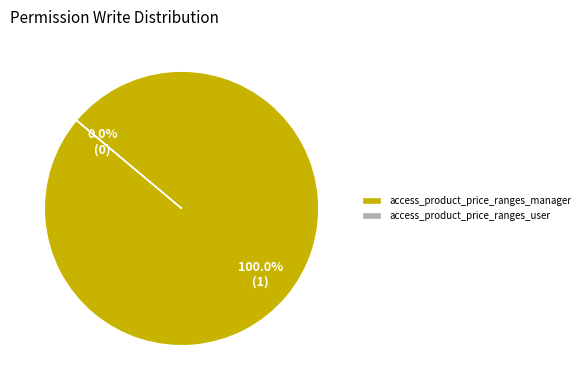

Rank the categories by value from lowest to highest.

access_product_price_ranges_user, access_product_price_ranges_manager